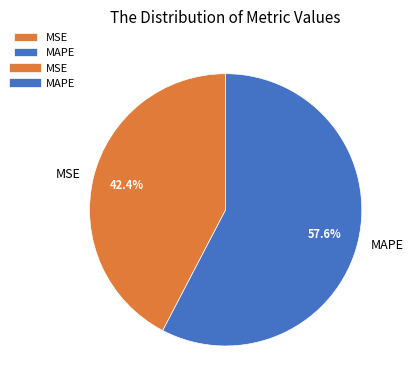

Is it true that MSE is 42% of the pie?

True